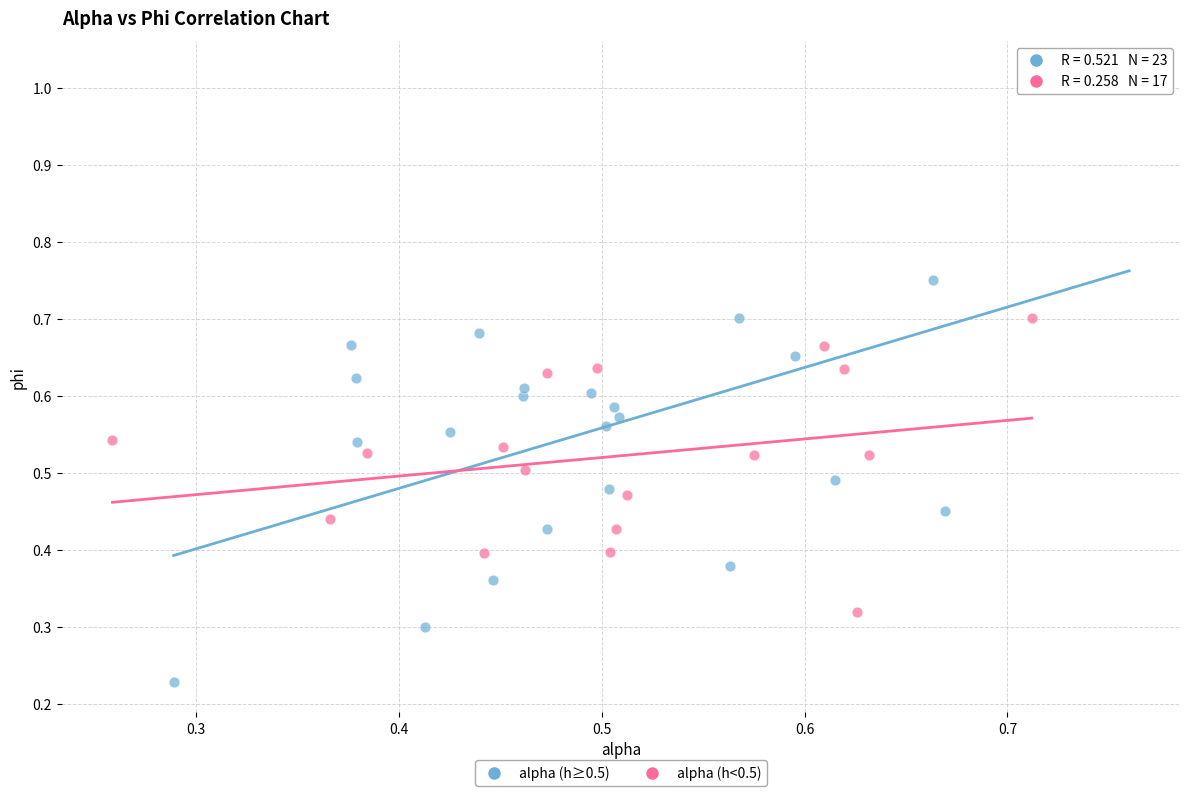

What are all the series names shown in the legend?

alpha (h≥0.5), alpha (h<0.5)